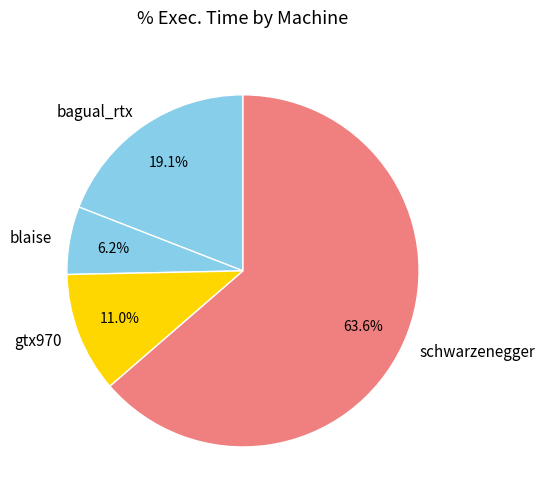

Which slice is the largest?

schwarzenegger